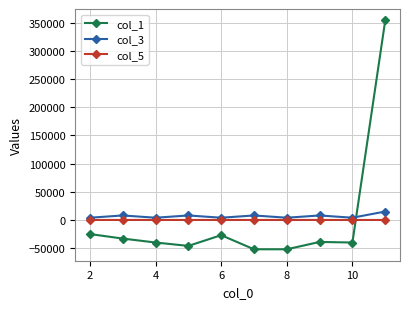

What is the minimum value shown in the chart?

-52000